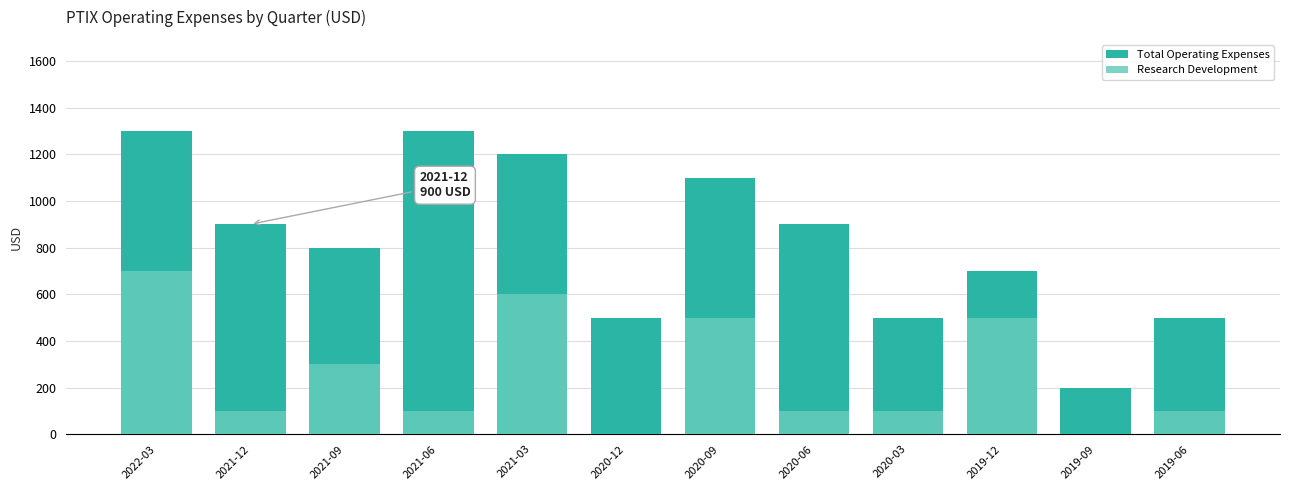

What is the sum of the Total Operating Expenses values at 2022-03 and 2020-03?

1800